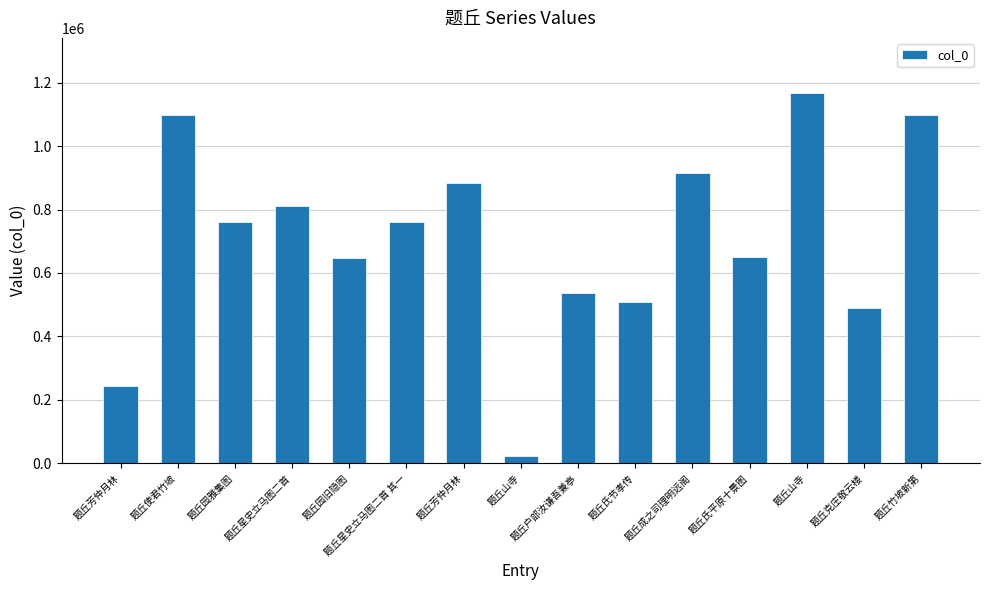

How many categories are shown in the chart?

15